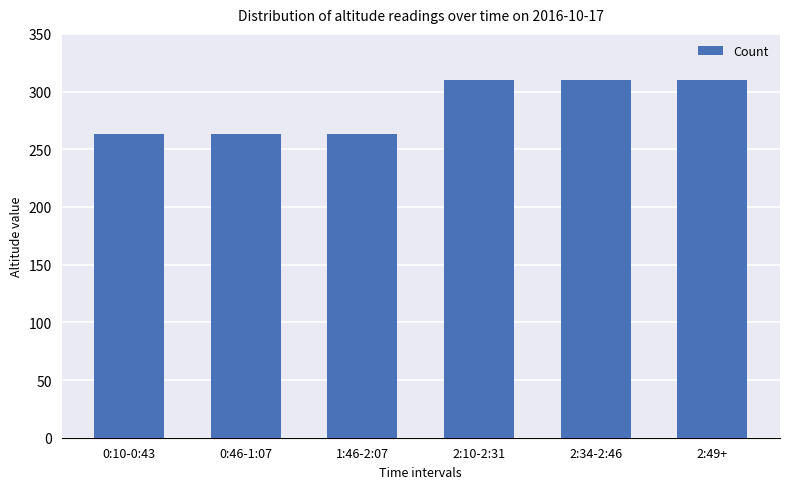

Is it true that the value at 0:10-0:43 is 263?

True